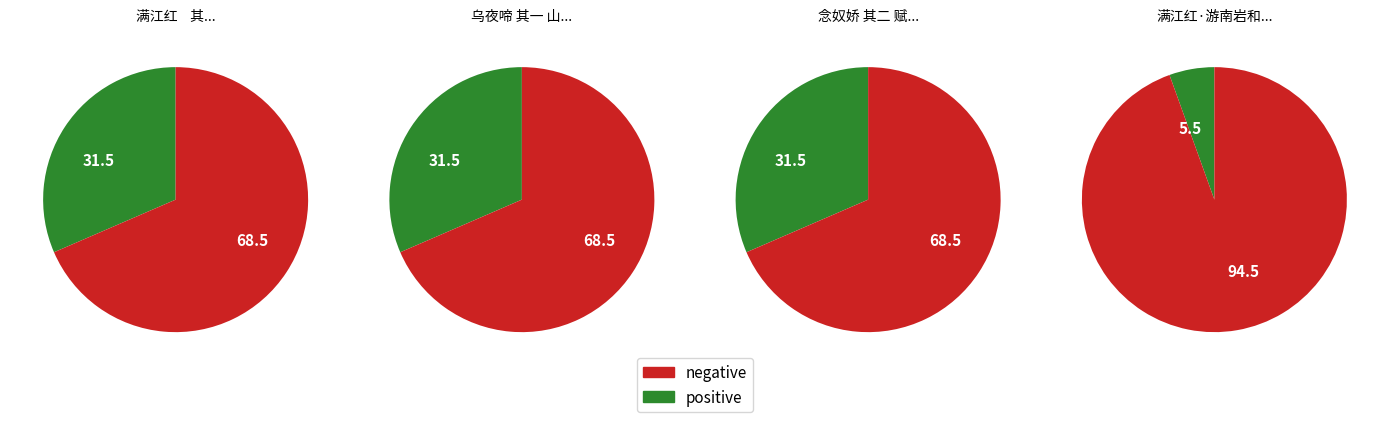

Which slice is the smallest?

满江红·游南岩和范廓之韵